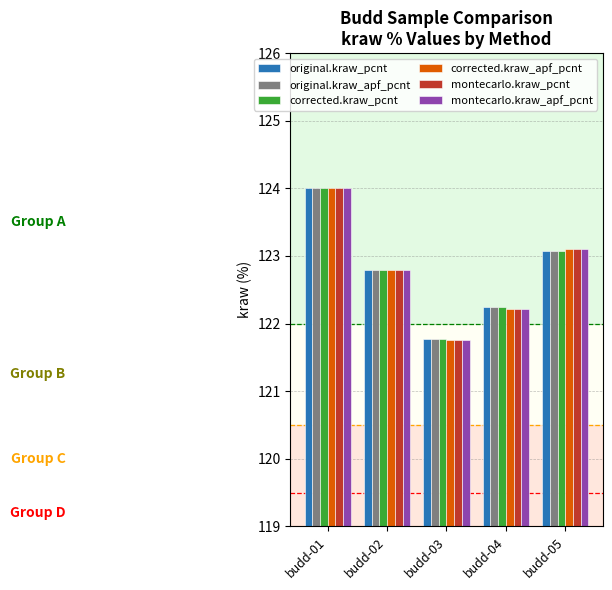

Read the montecarlo.kraw_apf_pcnt value at budd-02.

122.8